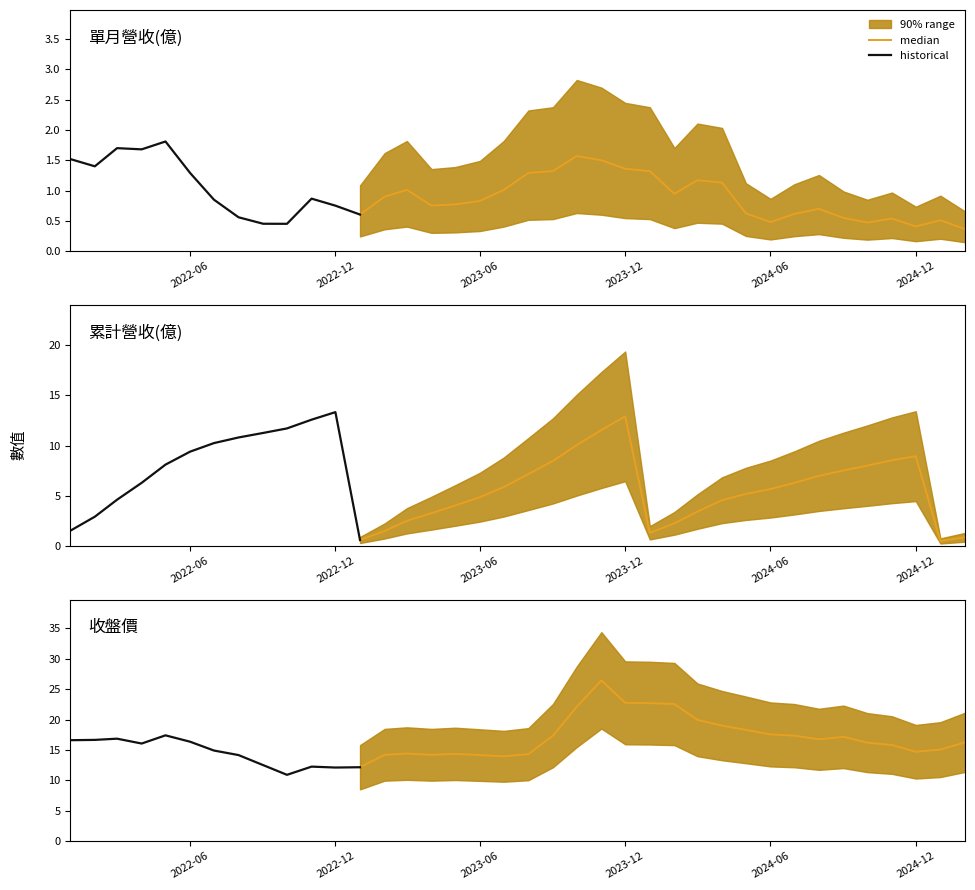

Where is the first local minimum for 單月營收(億)?

2022-02